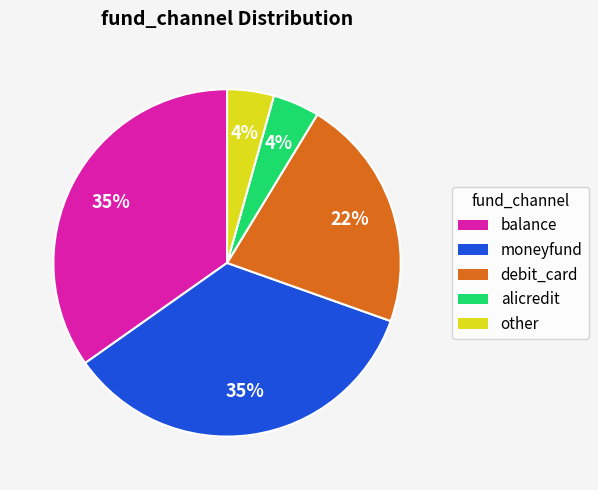

Do moneyfund and alicredit together represent more than half of the pie?

No